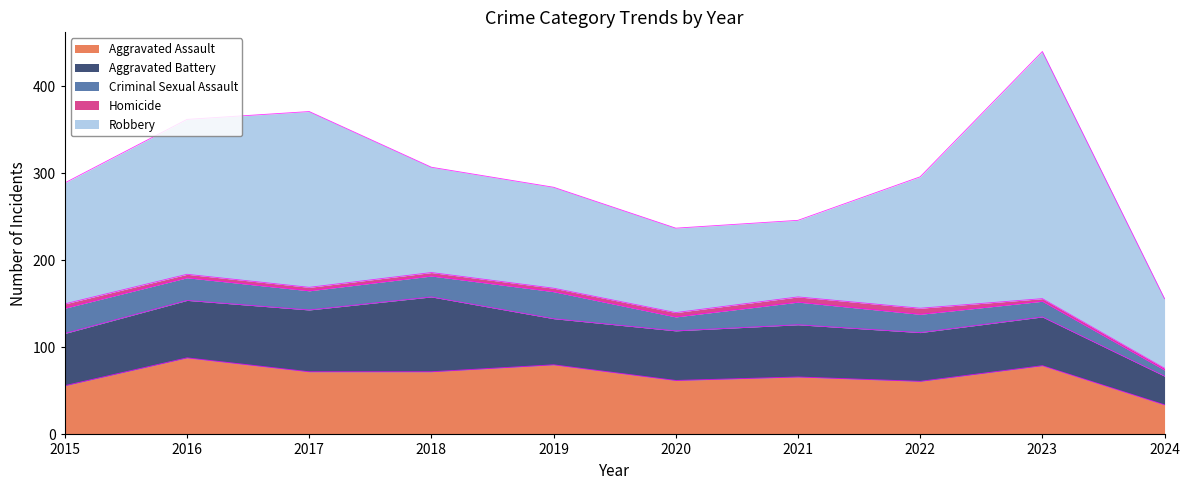

What is the sum of all Homicide values?

44